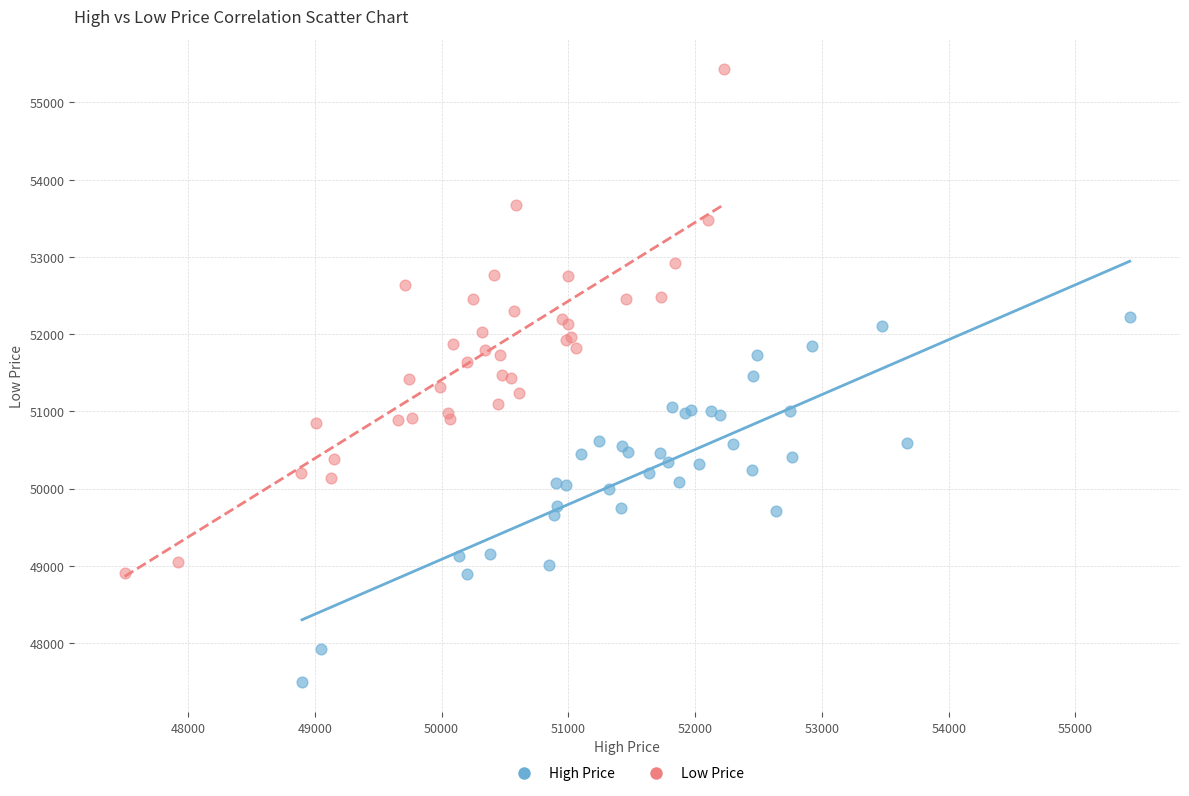

Which series reaches the maximum Y coordinate?

Low Price